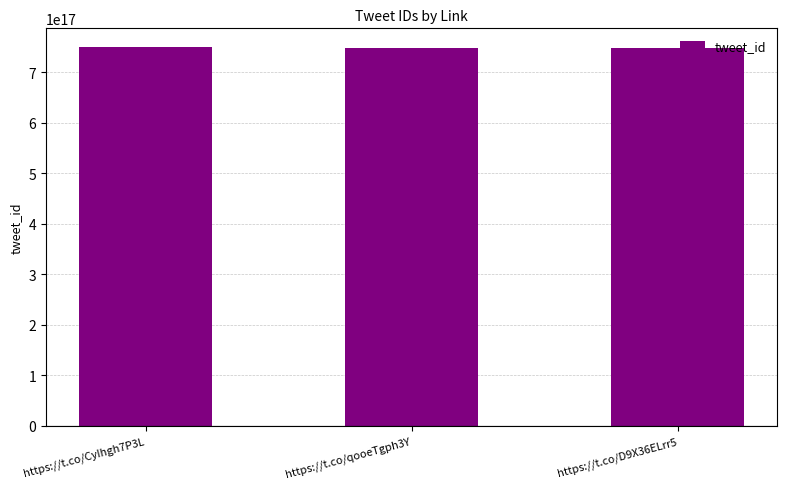

What is the label of the 1st bar from the right?

https://t.co/D9X36ELrr5